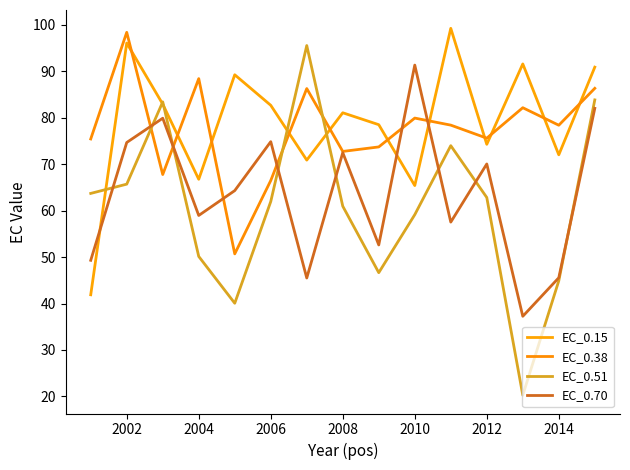

In EC_0.15, how many points are lower than both neighbors (excluding endpoints)?

5